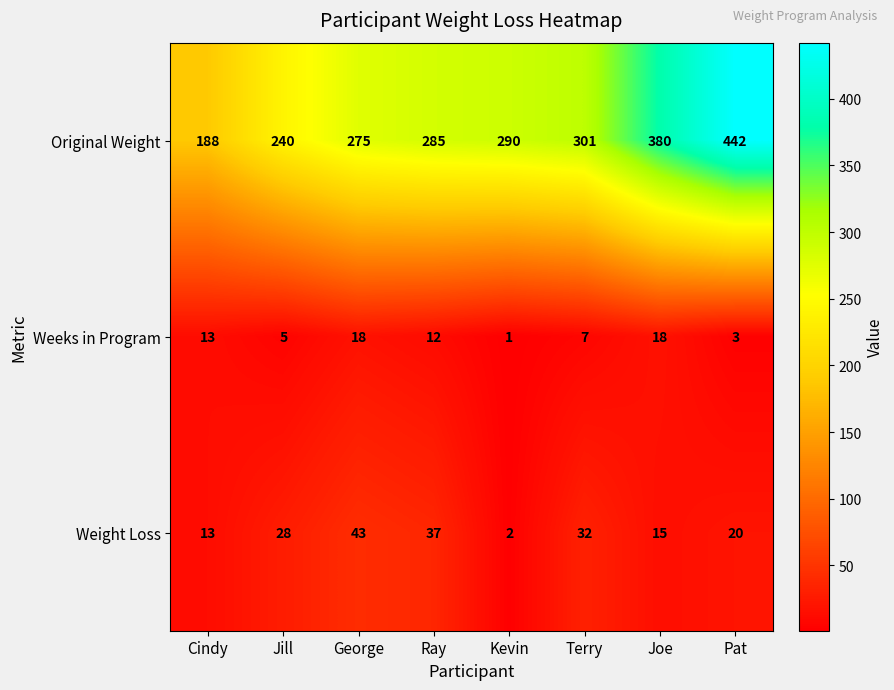

What is the difference between the highest and lowest values at George?

257